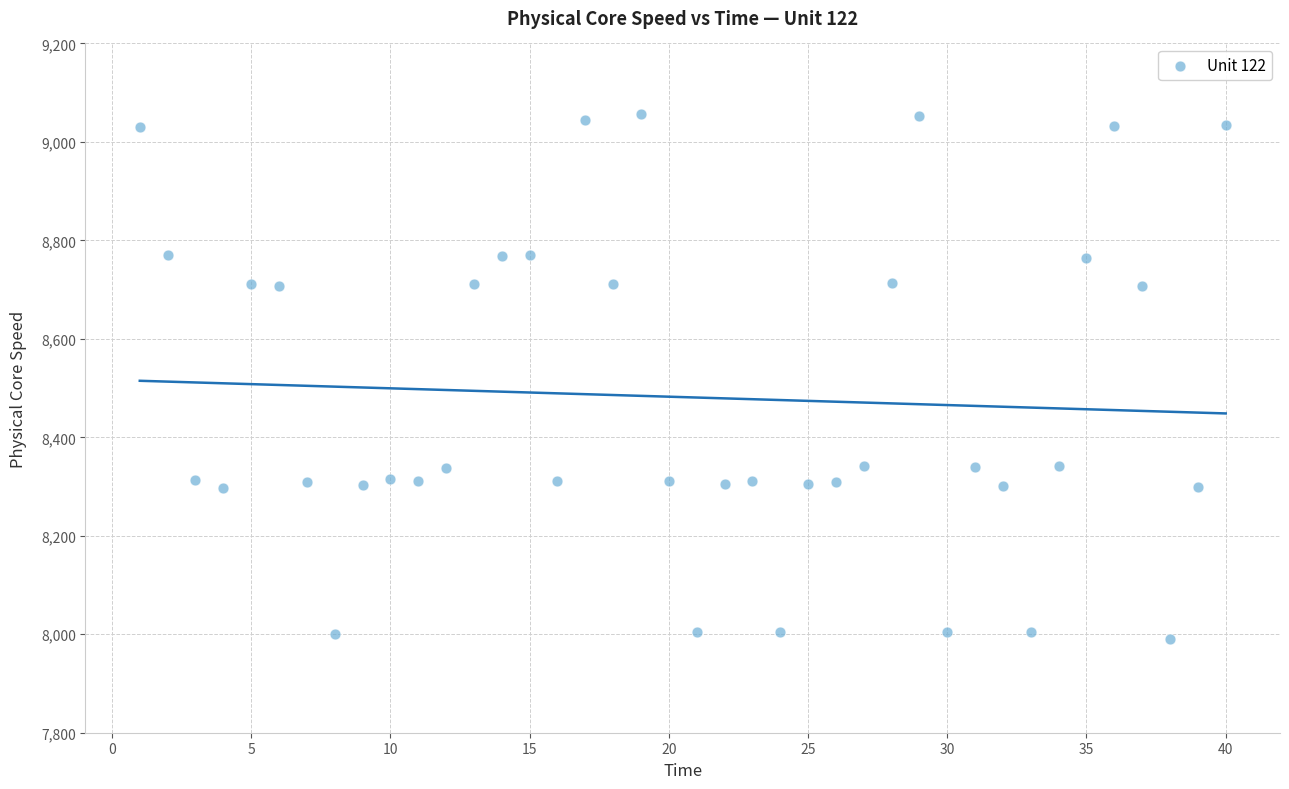

What is the range of Y values (max minus min)?

1064.9